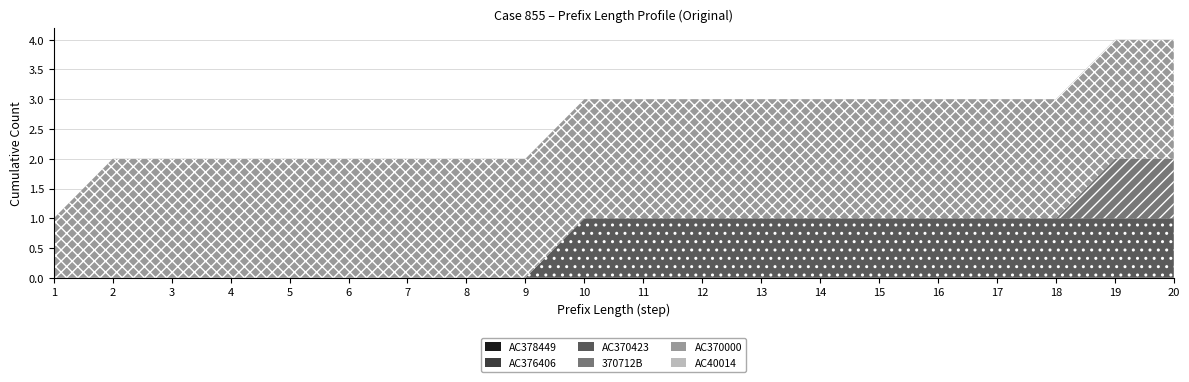

True or false: 370712B and AC370000 cross at least once.

False